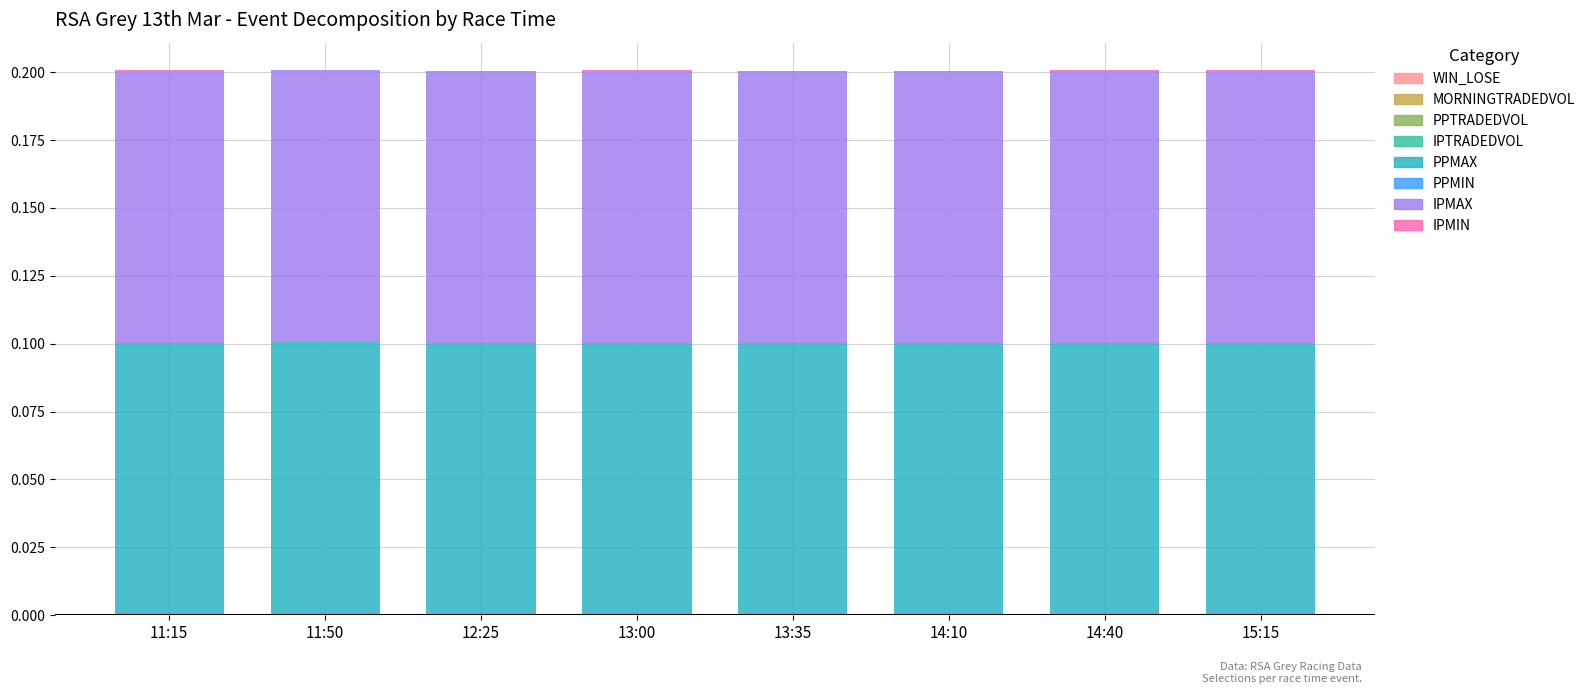

How many distinct data groups are displayed?

5